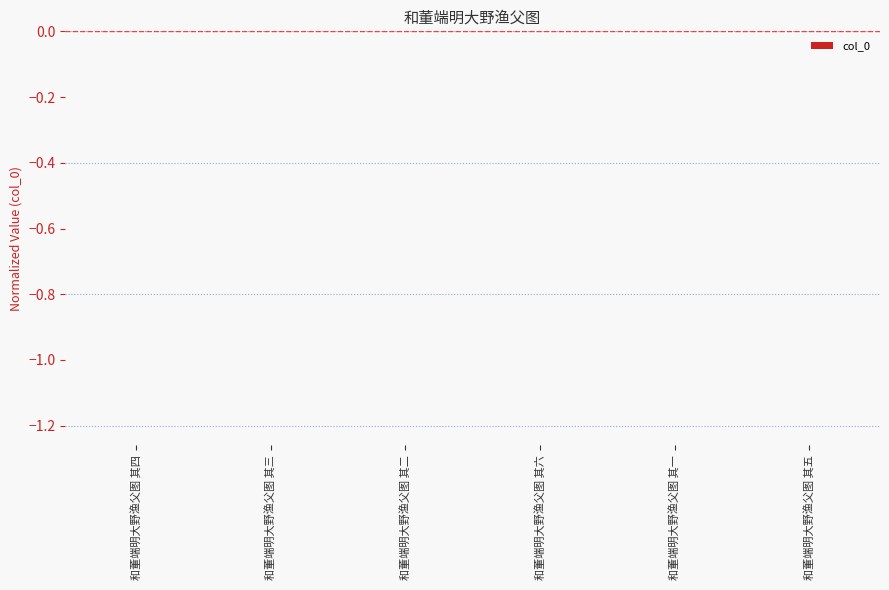

The chart shows a value of -0.0 at 和董端明大野渔父图 其一. True or false?

True